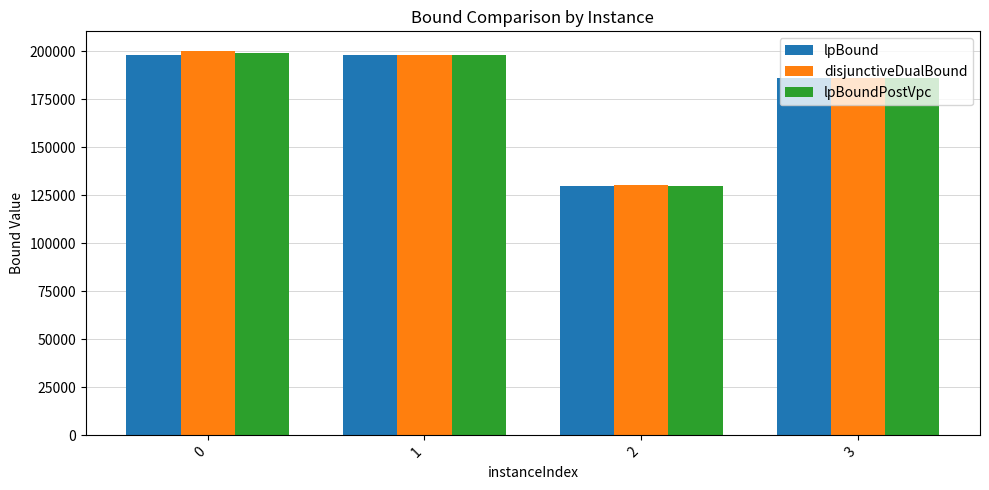

The value of lpBoundPostVpc at 0 is 199097.2. True or false?

True